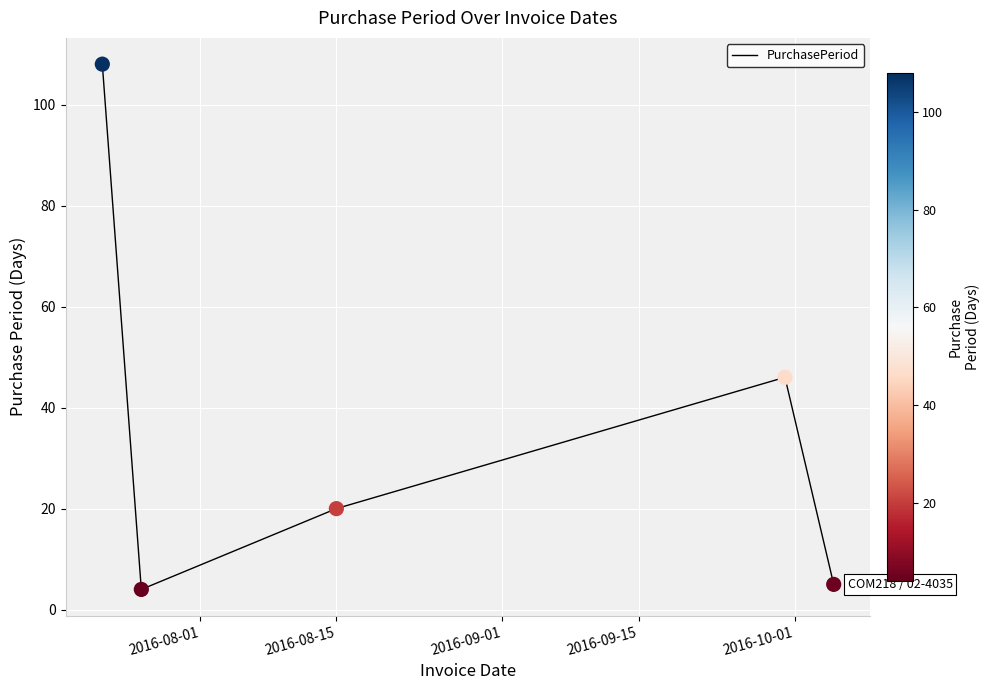

What is the smallest value displayed?

4